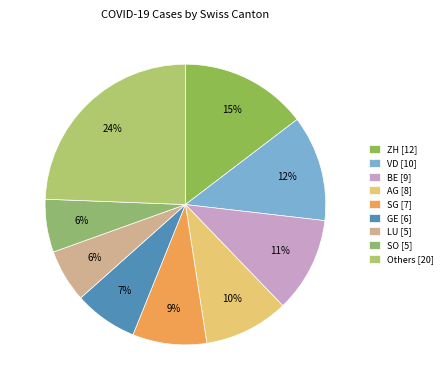

Count the number of slices in the pie.

9